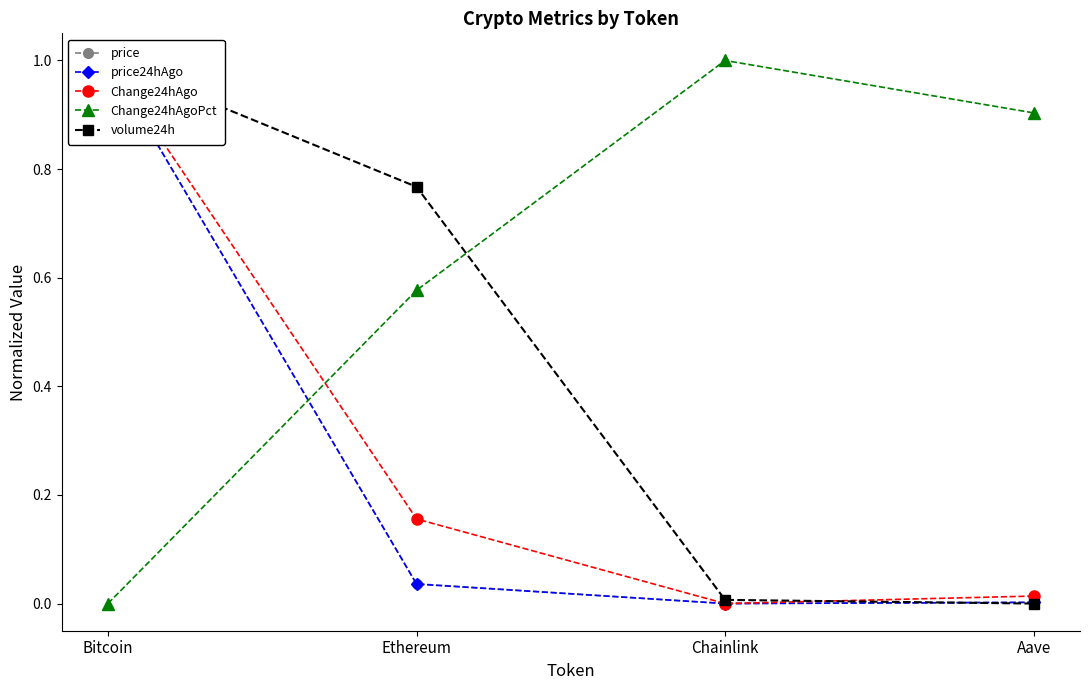

What position from the right is Aave?

1